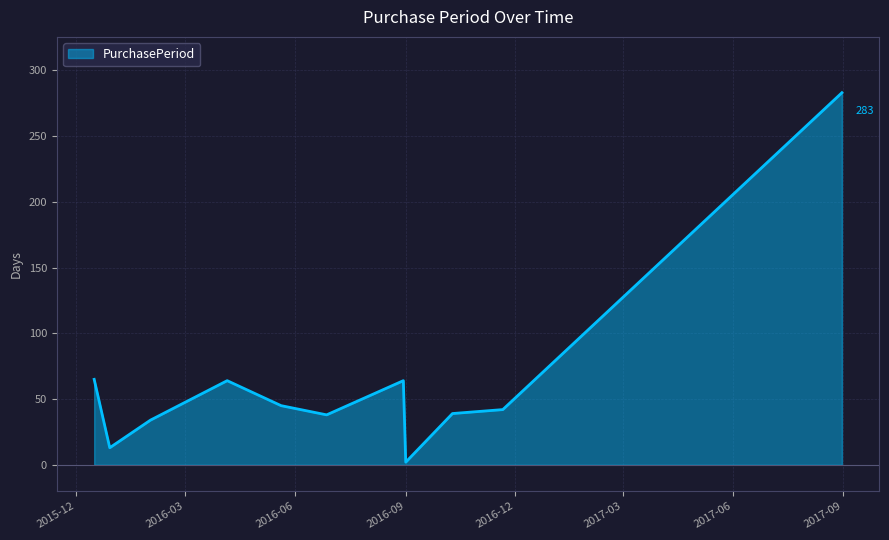

What is the difference between the maximum and minimum values?

281